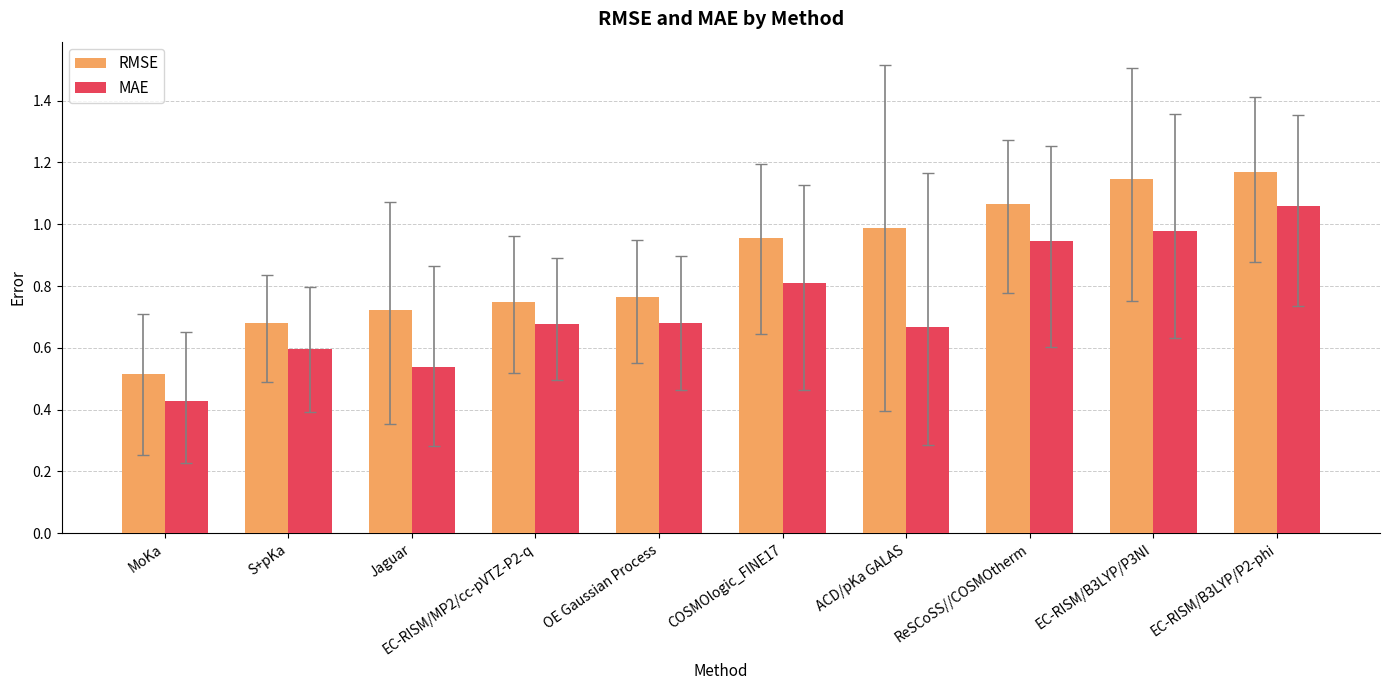

How many distinct data groups are displayed?

2